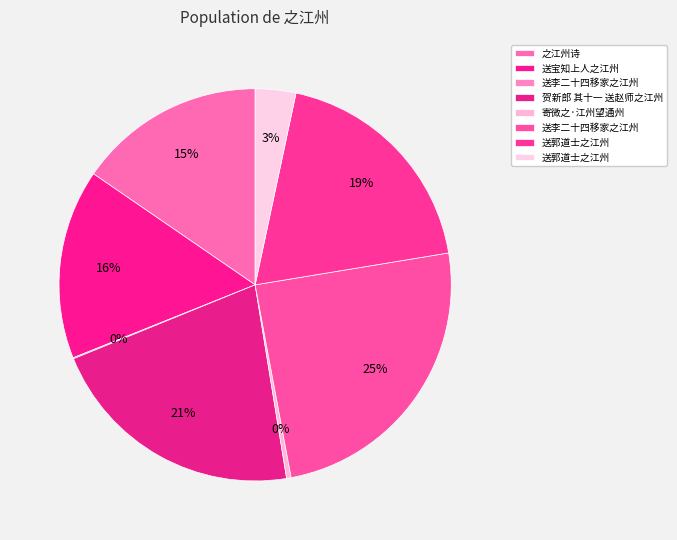

Is there a majority slice in this chart?

No